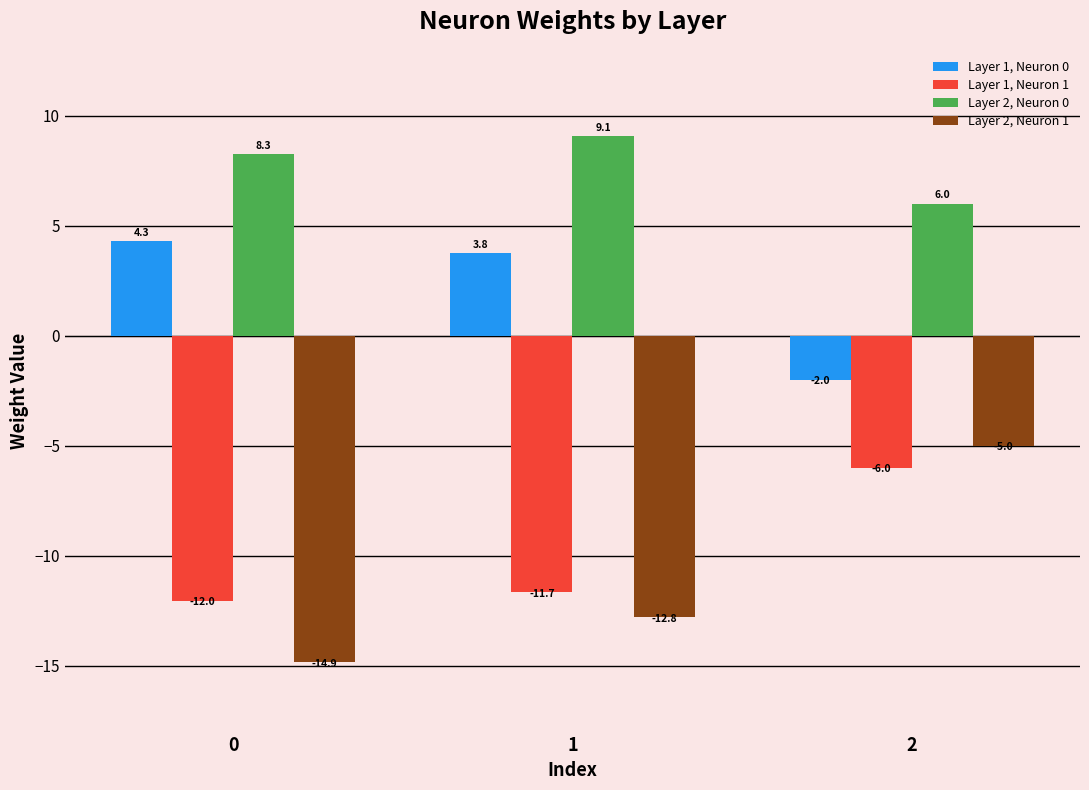

What are all the series names shown in the legend?

Layer 1, Neuron 0, Layer 1, Neuron 1, Layer 2, Neuron 0, Layer 2, Neuron 1